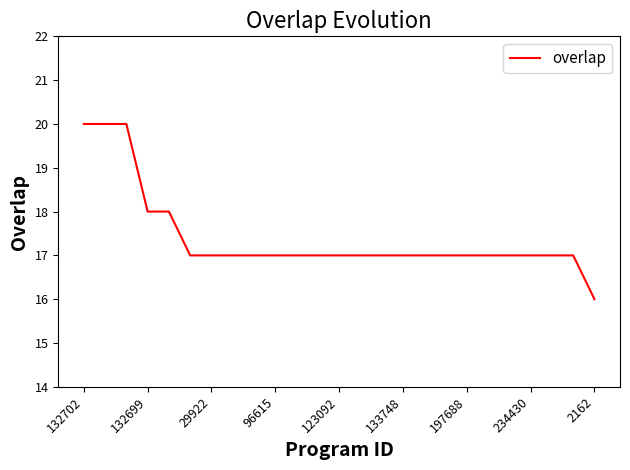

What is the average value?

17